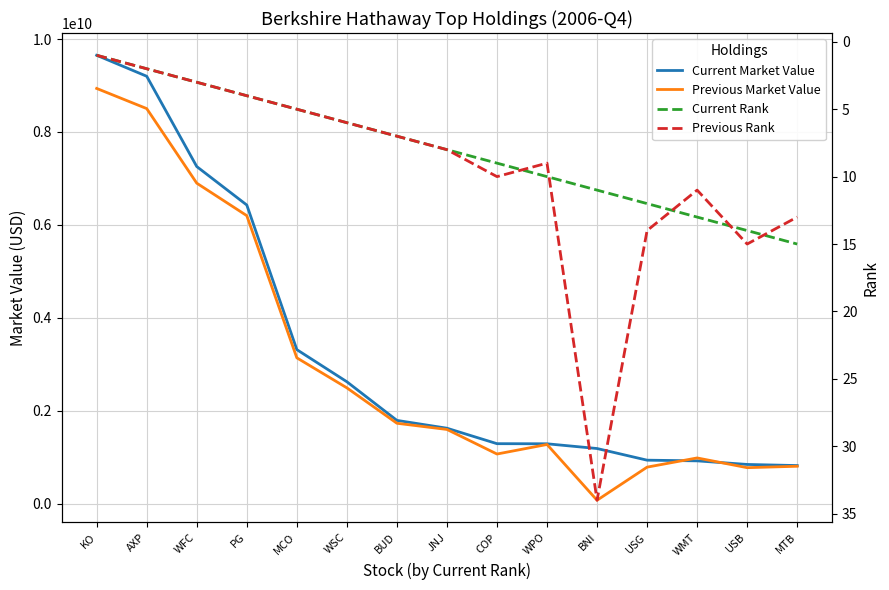

What is the value of the Current Rank point at the 12th from the left?

12